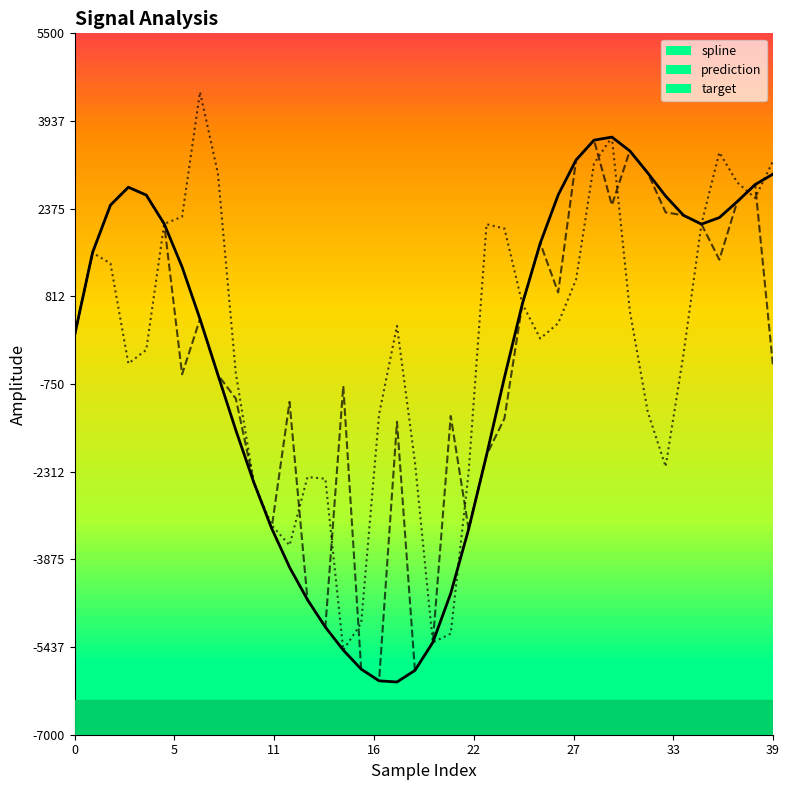

What is the spread (max minus min) of values at 29?

419.3